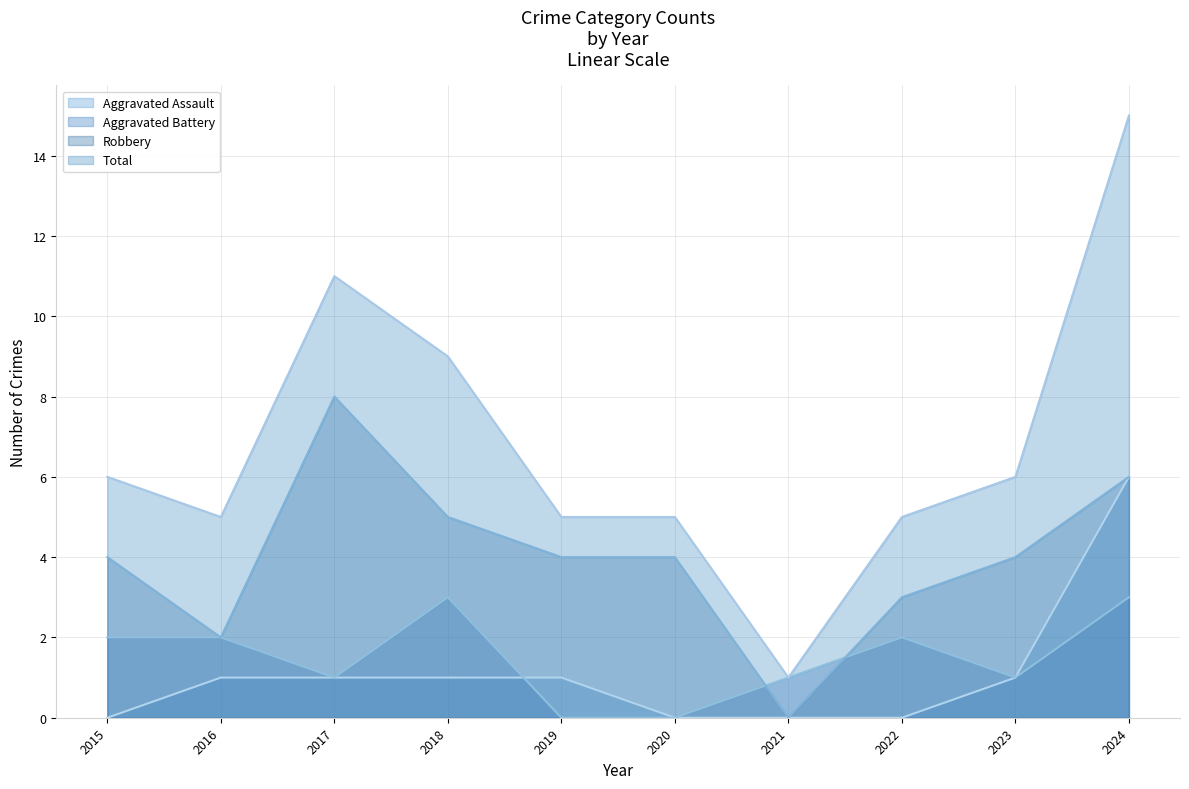

How many values in Aggravated Assault are above zero?

6